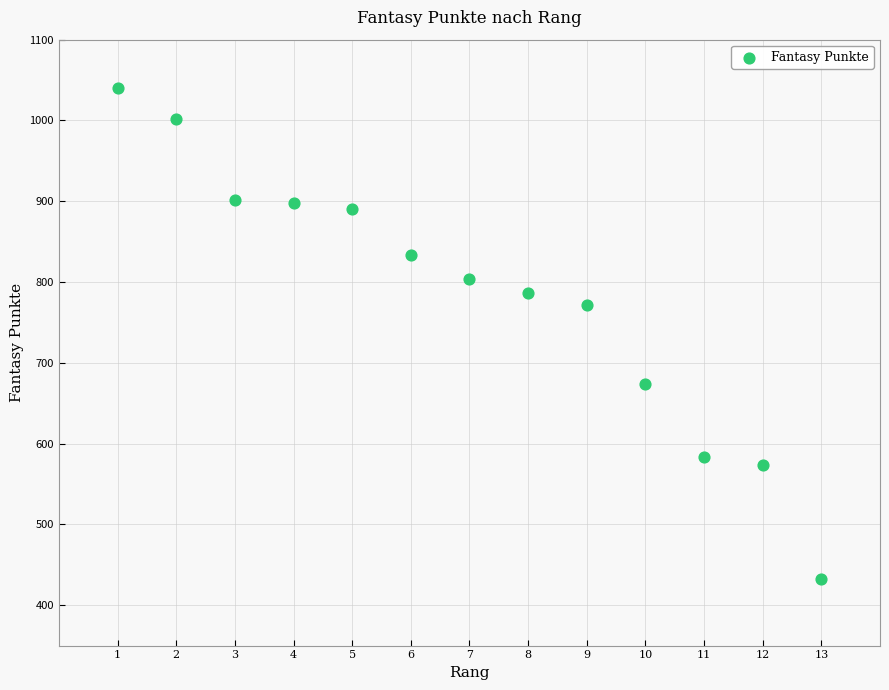

What Y value in the scatter plot is closest to 736?

771